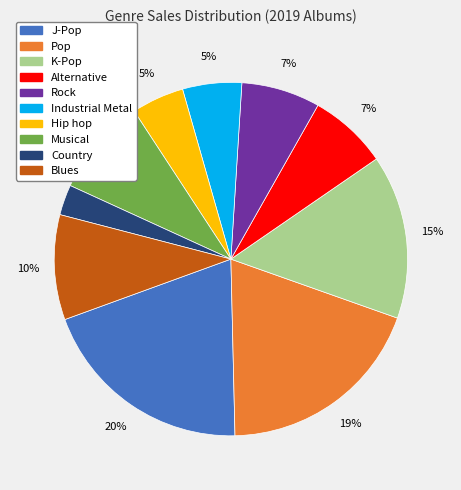

What is the ratio of the value at Pop to the value at K-Pop?

1.3